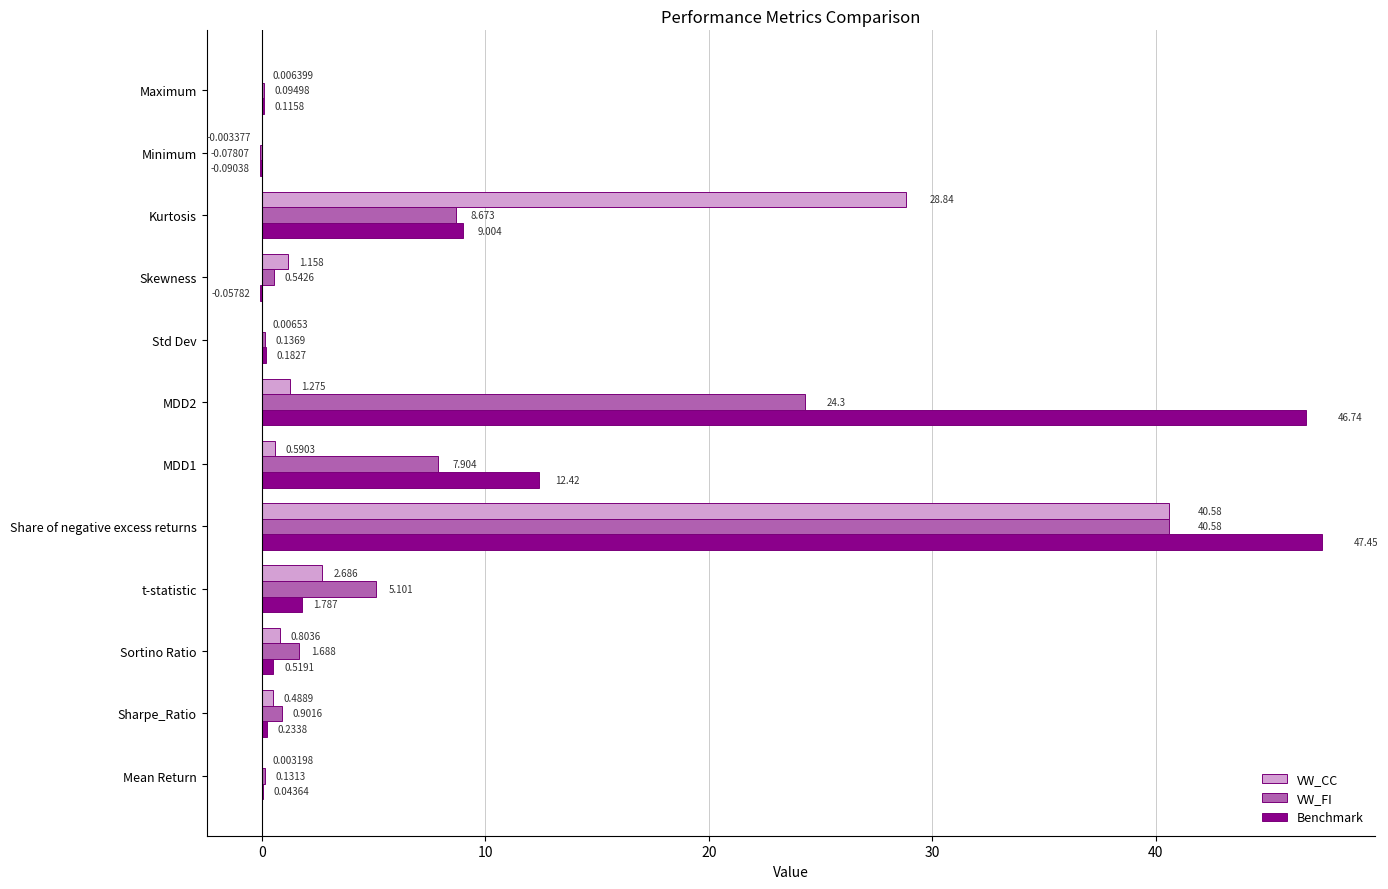

How many values in Benchmark are above zero?

10